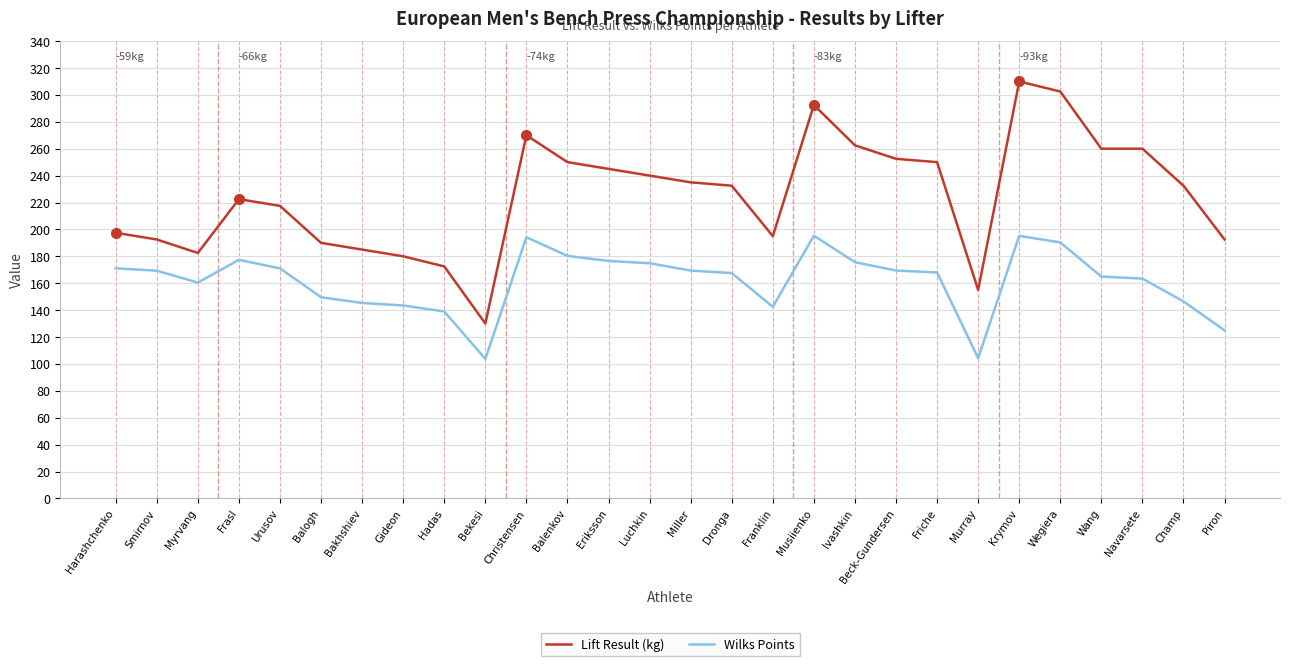

What position from the left is Wang?

25